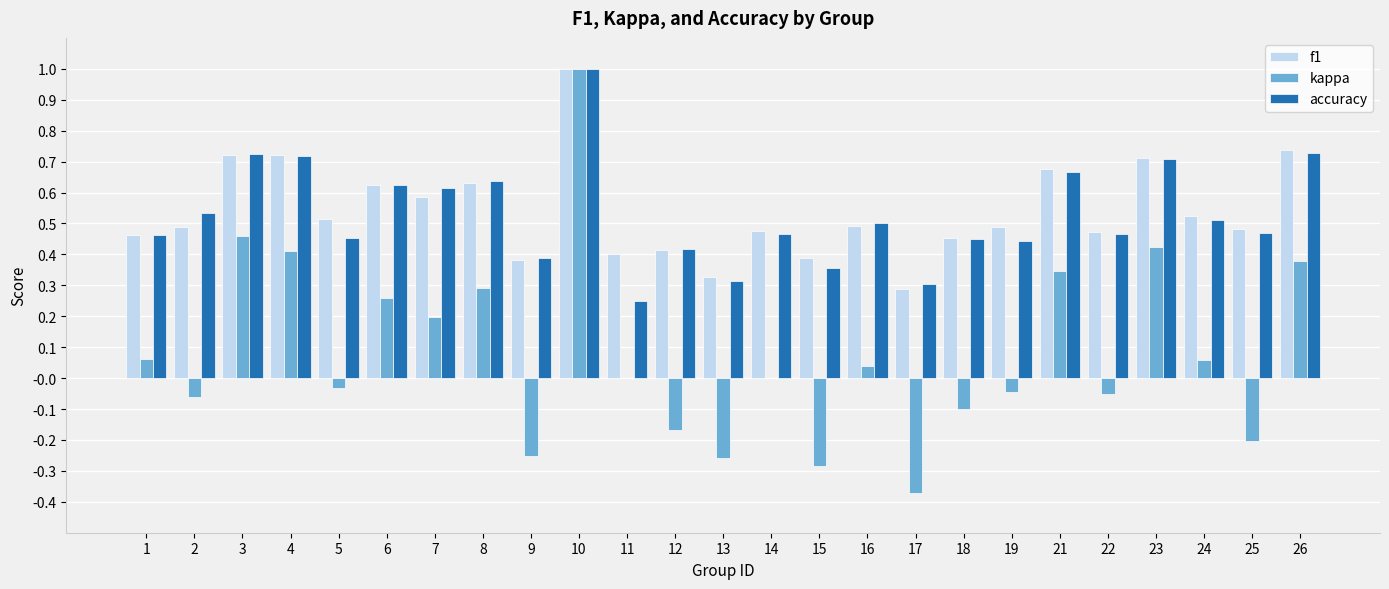

Is the value of f1 at 15 greater than the value of accuracy at 4?

No